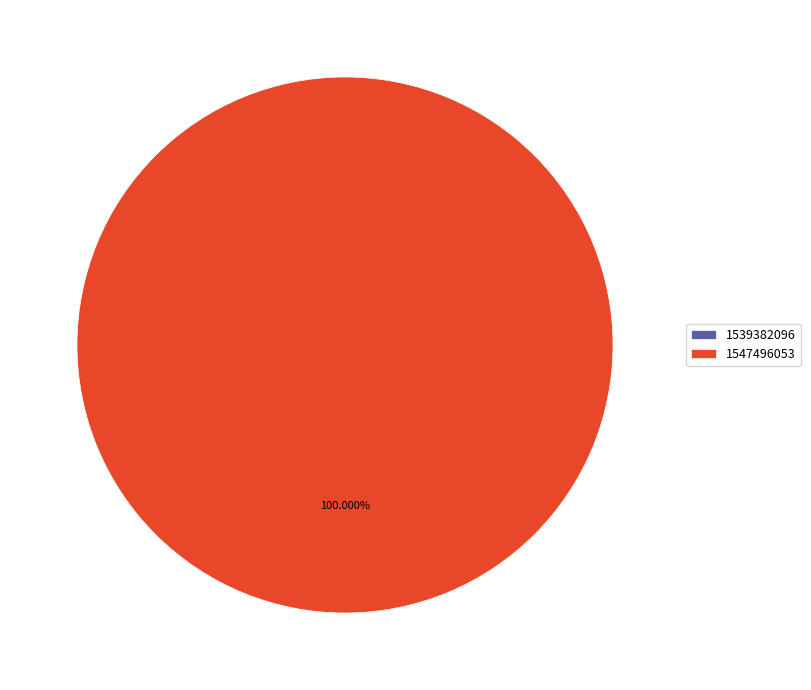

Does 1547496053 represent more than half of the total?

Yes